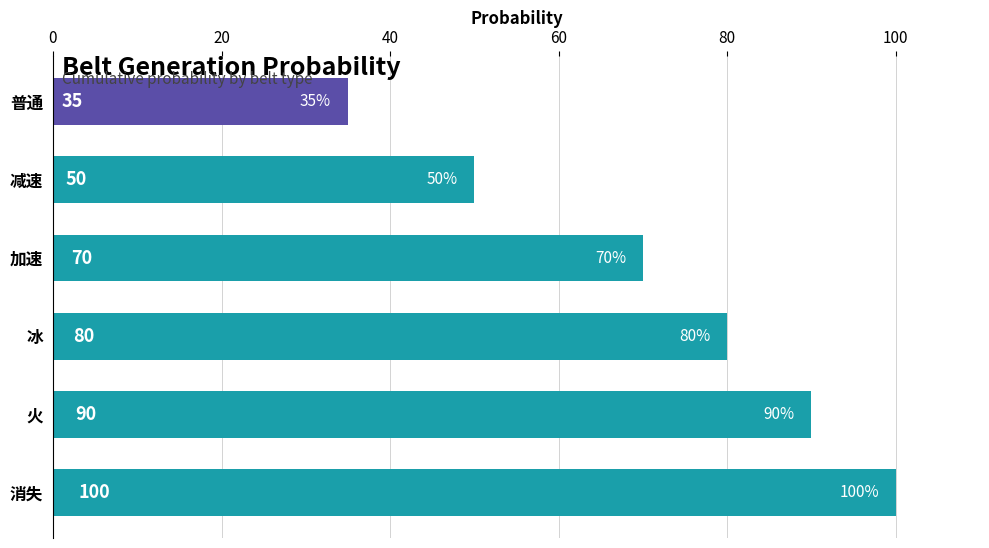

The chart shows a value of 50 at 减速. True or false?

True